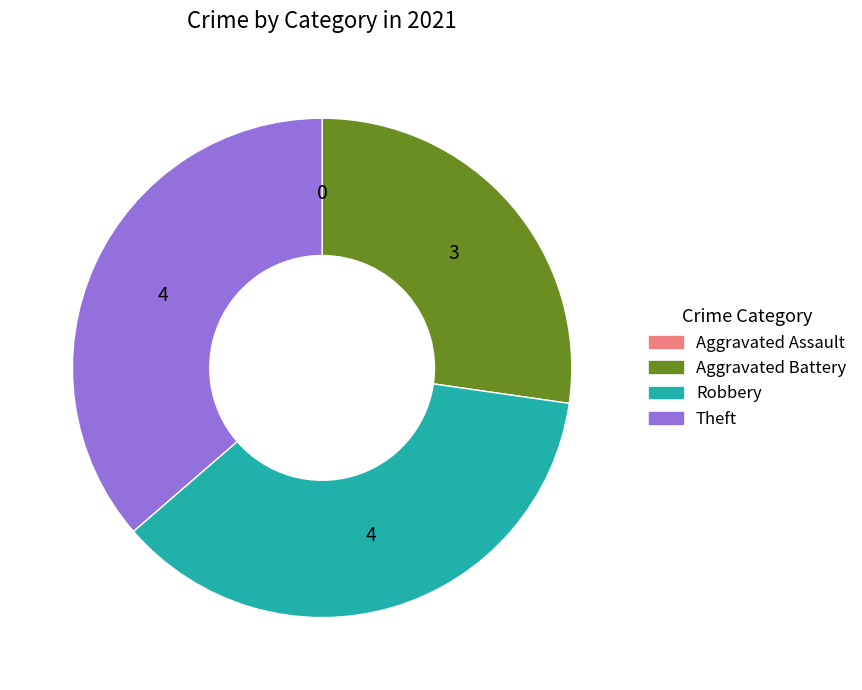

Approximately how many times larger is the value at Theft compared to Aggravated Battery?

1.3